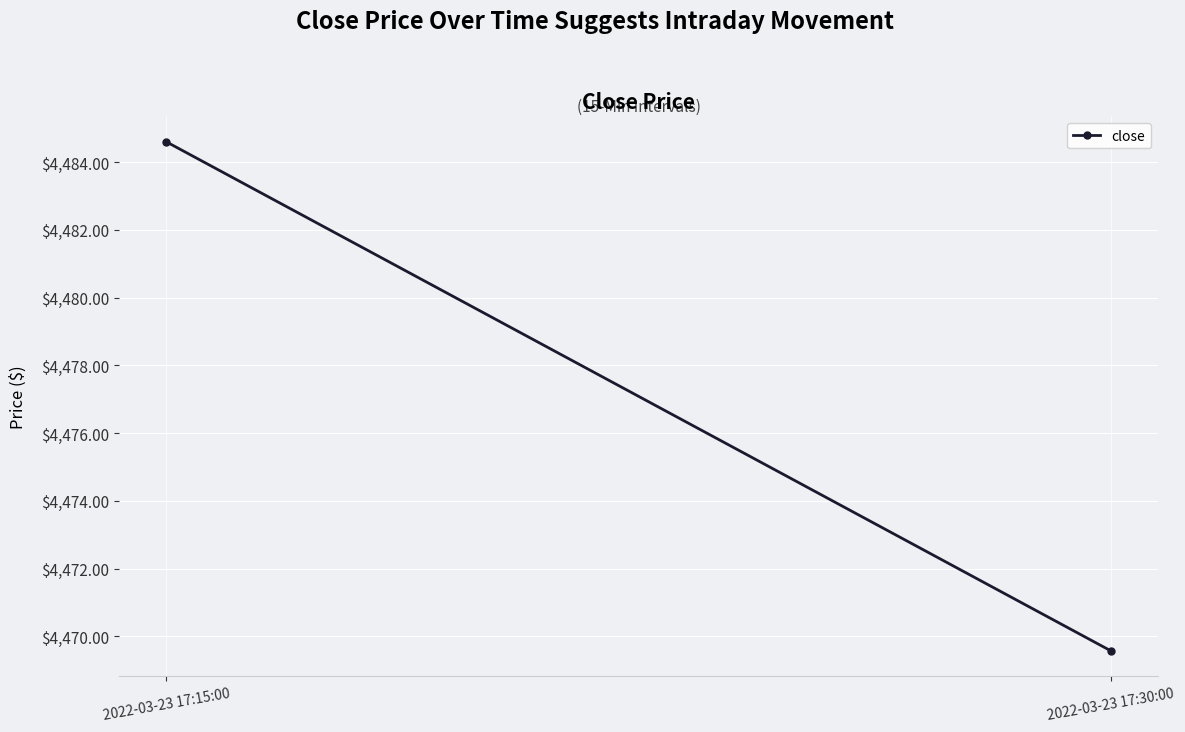

What position from the left is 2022-03-23 17:30:00?

2